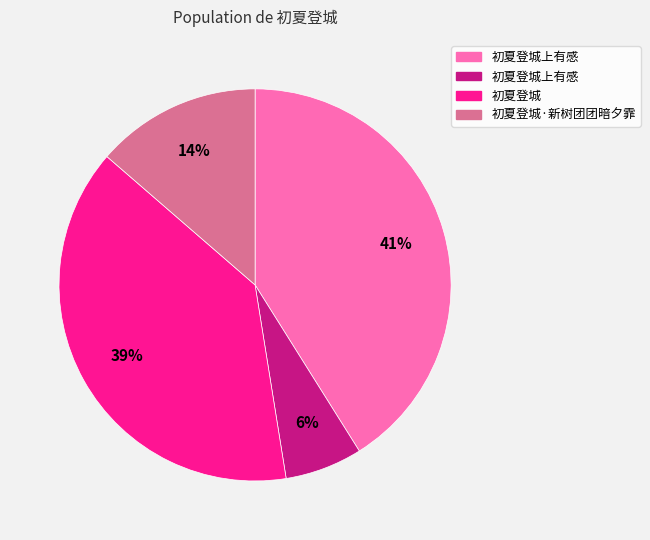

Does any single category account for the majority?

No